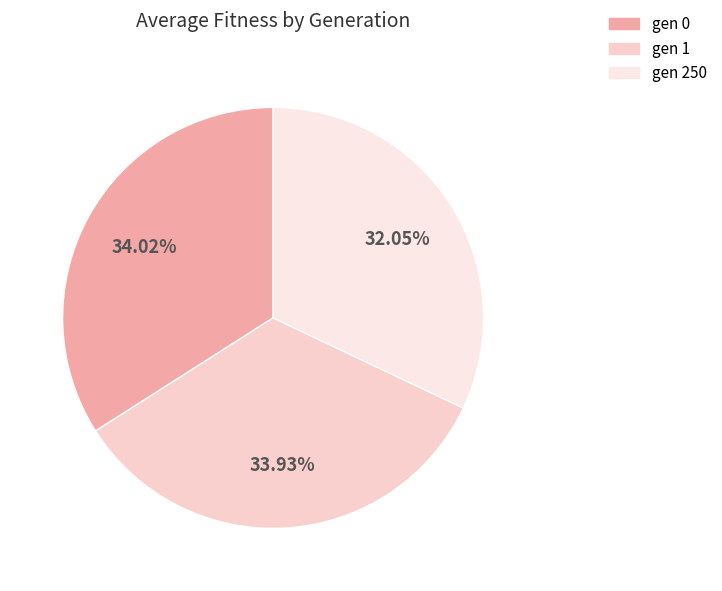

To the nearest percent, what is the difference between the gen 0 and gen 250 slice percentages?

2%